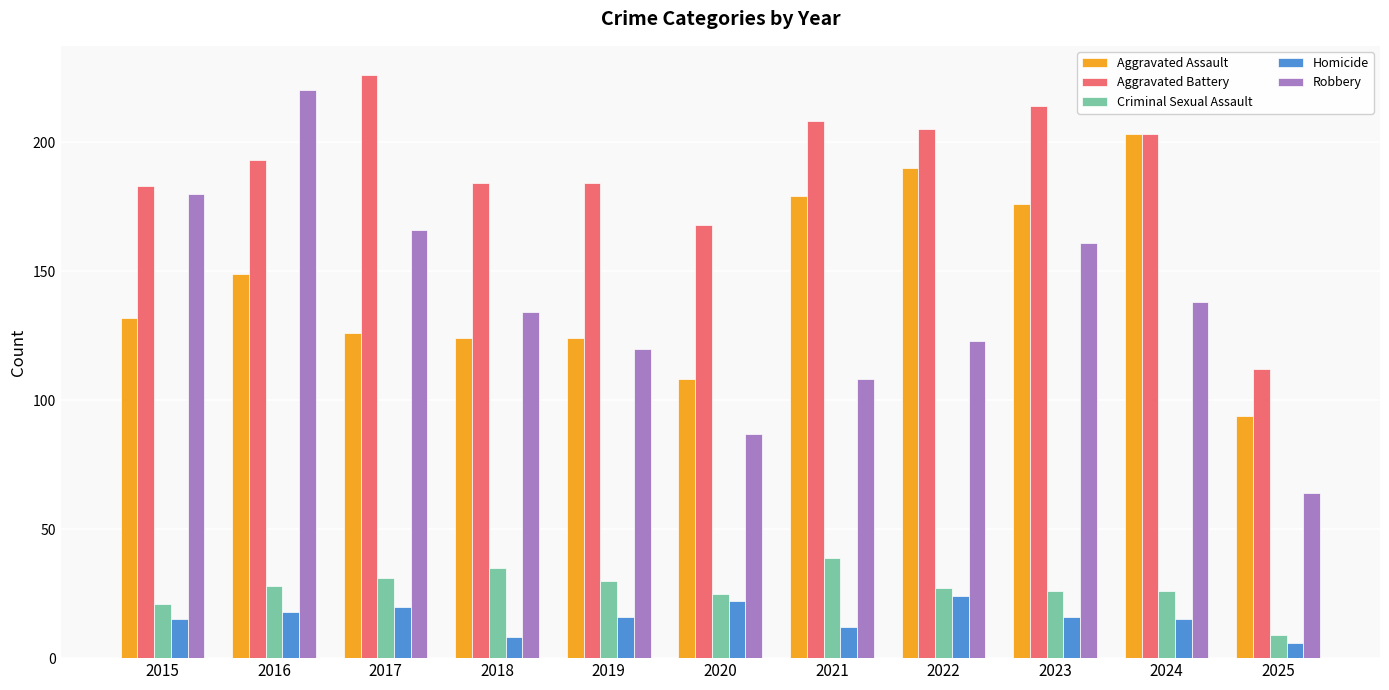

Which series has the widest spread of values?

Robbery